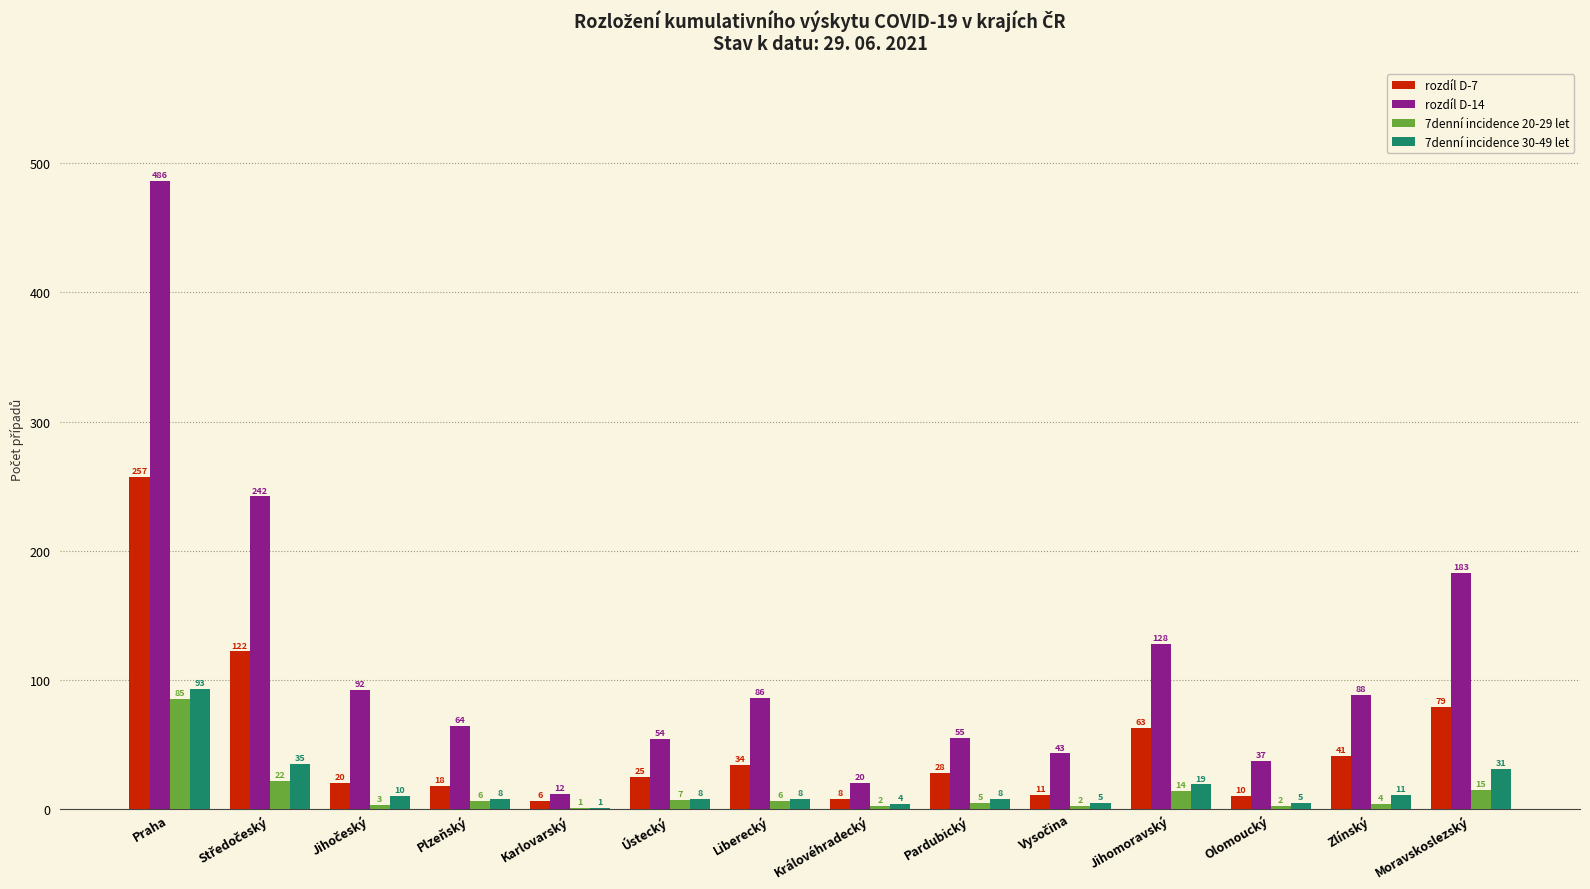

At which label does 7denní incidence 30-49 let first exceed 8?

Praha